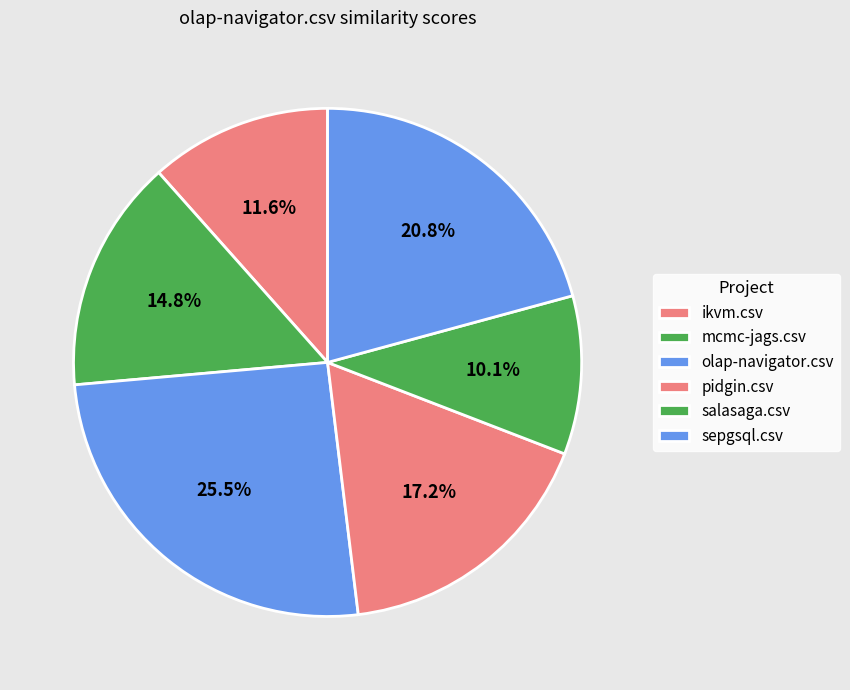

How many slices are in this pie chart?

6